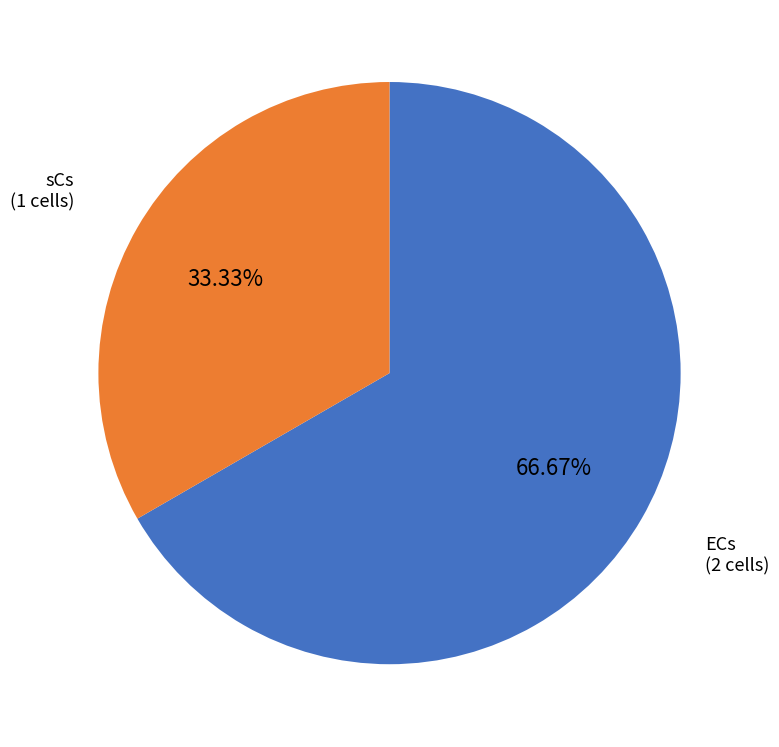

To the nearest percent, what is the average slice percentage?

50%